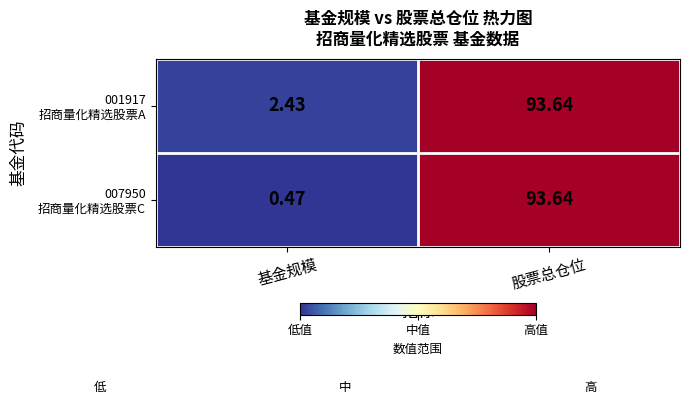

At which category is the sum across all series the highest?

股票总仓位